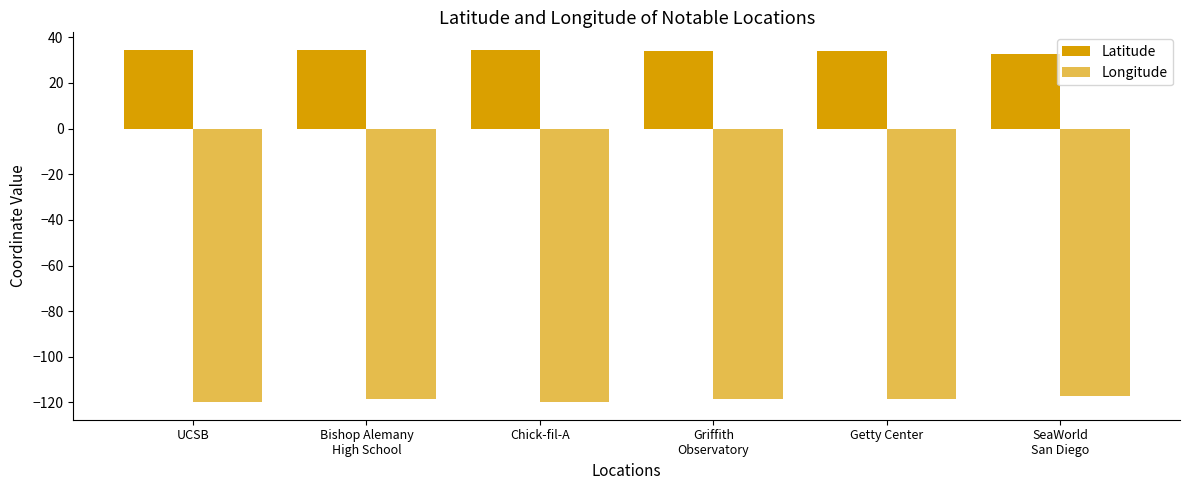

Between Getty Center and UCSB, which is larger?

UCSB